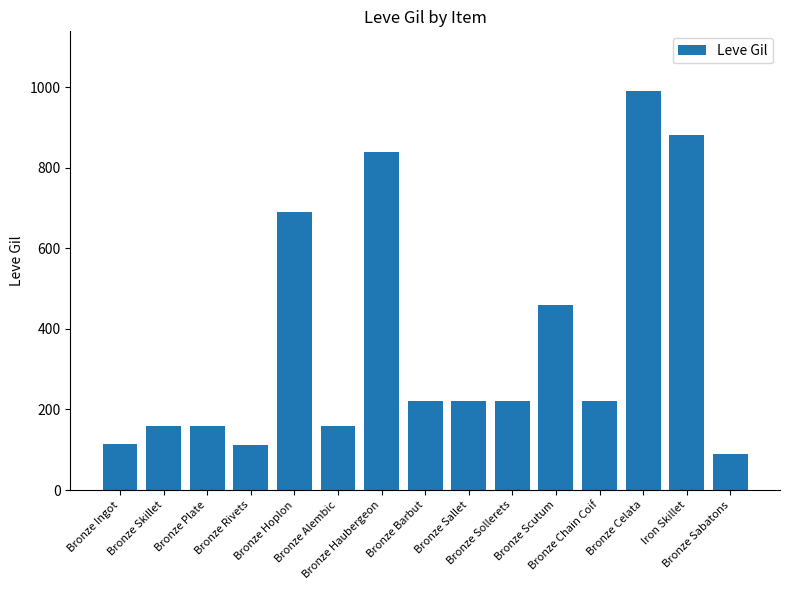

What is the sum of all values?

5535